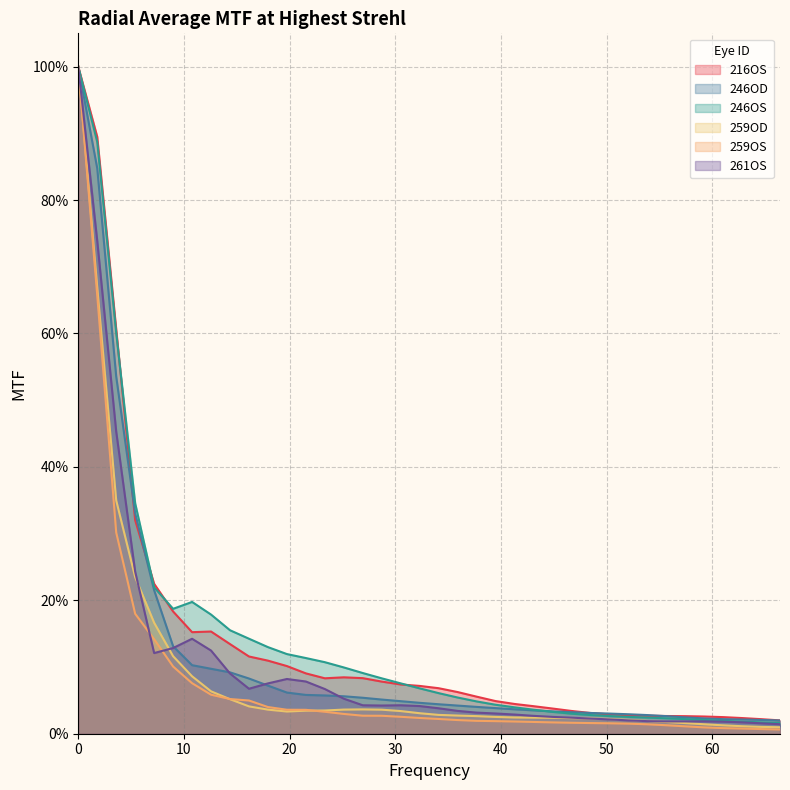

What is the sum of the 216OS values at 19.745 and 37.694?

0.2